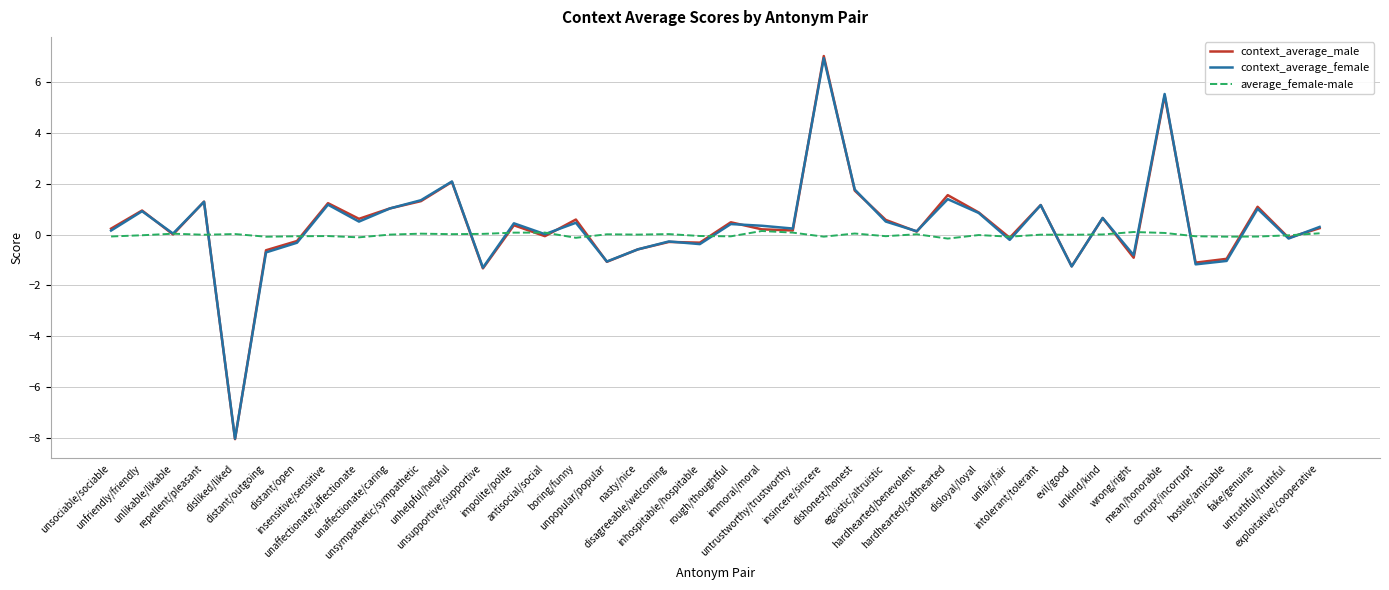

Which series has the widest spread of values?

context_average_male